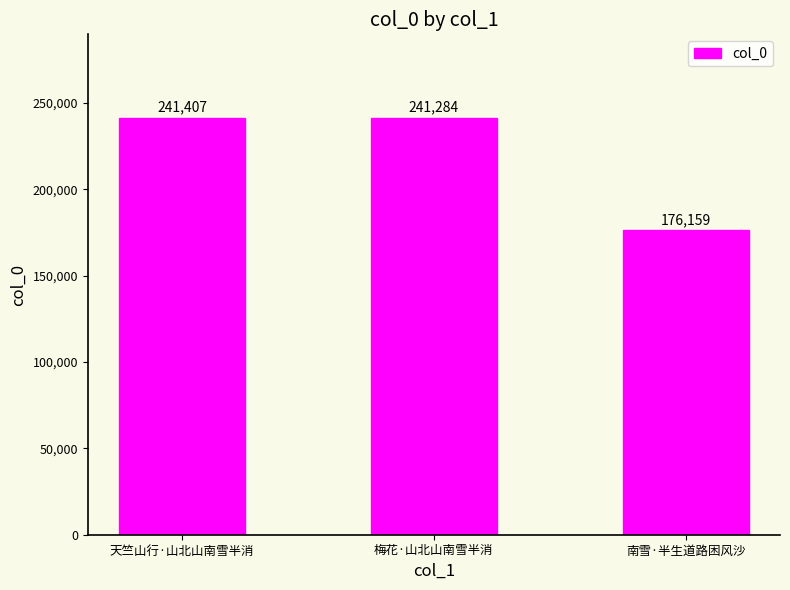

What is the label of the 2nd bar from the left?

梅花·山北山南雪半消